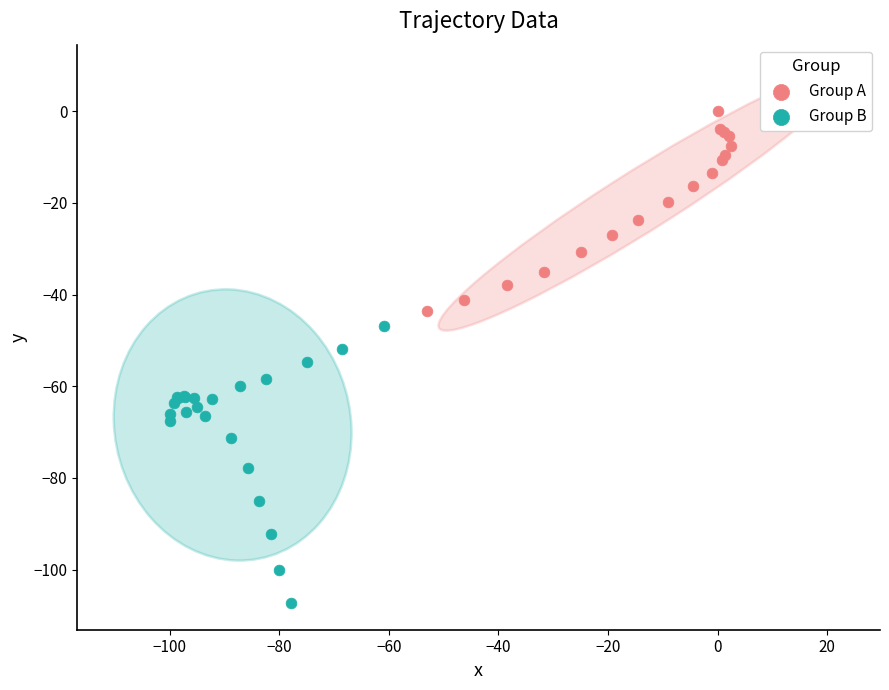

Which series reaches the maximum Y coordinate?

Group A